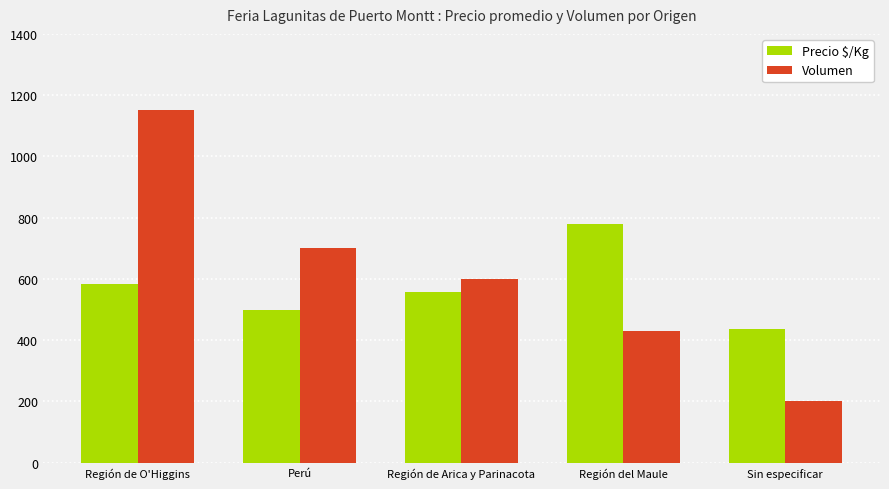

What is the difference between the maximum and minimum values in the Volumen series?

950